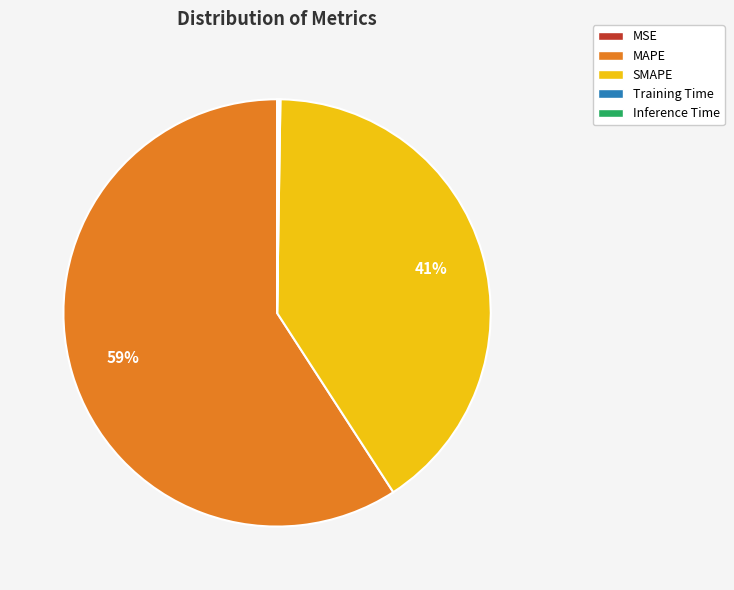

Is it true that MAPE is 59% of the pie?

True